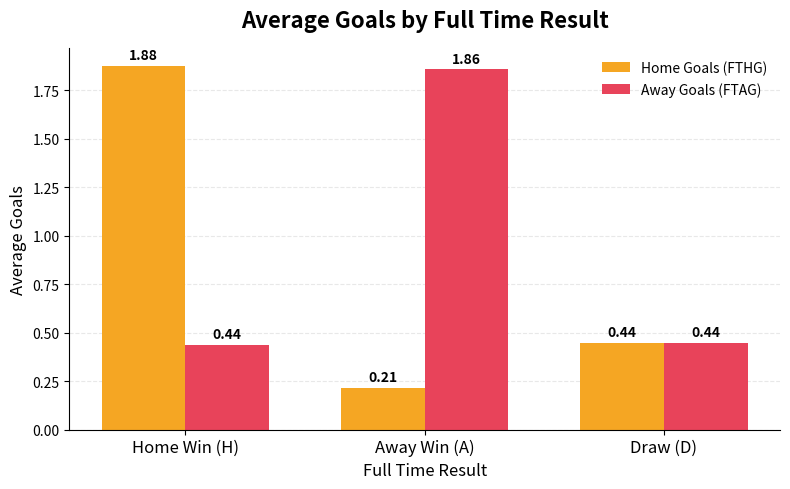

What is the total value across all series at Home Win (H)?

2.3